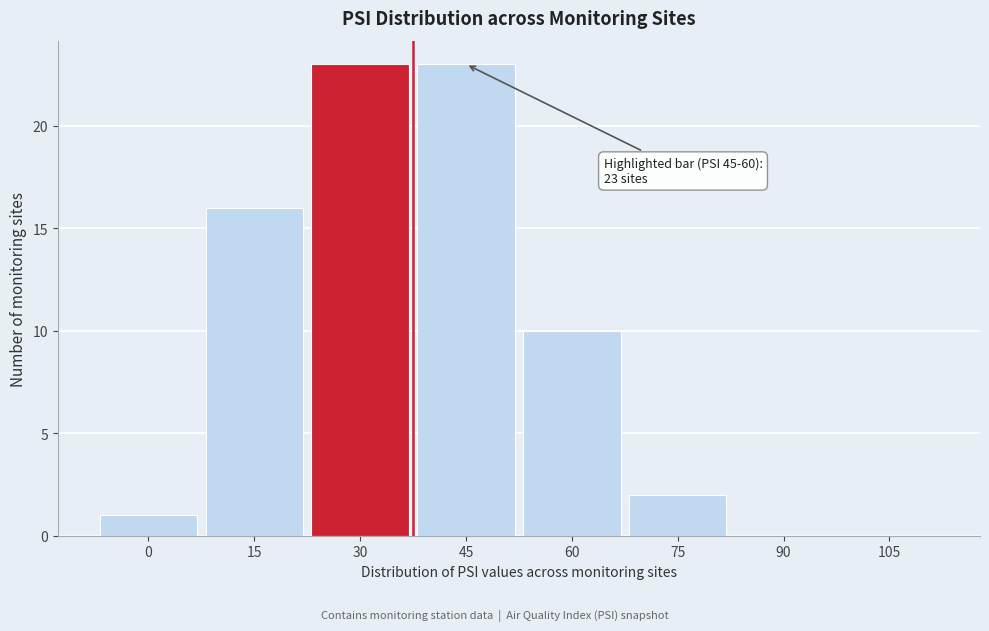

Reading left to right, list all the values displayed in this chart.

0=1	15=16	30=23	45=23	60=10	75=2	90=0	105=0